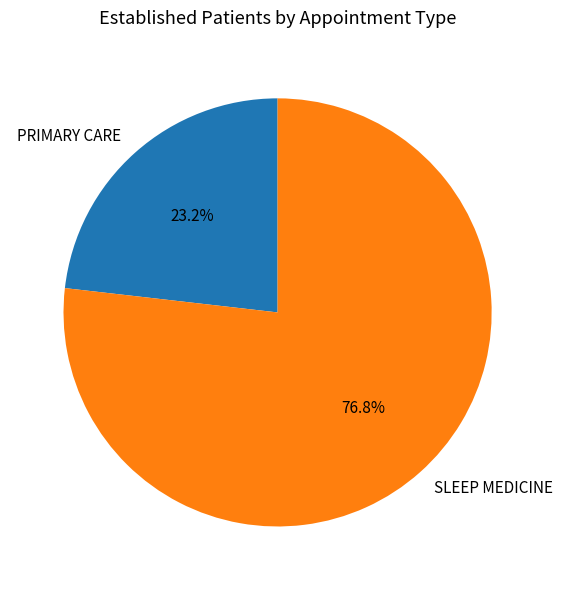

Is it true that PRIMARY CARE is 23% of the pie?

True